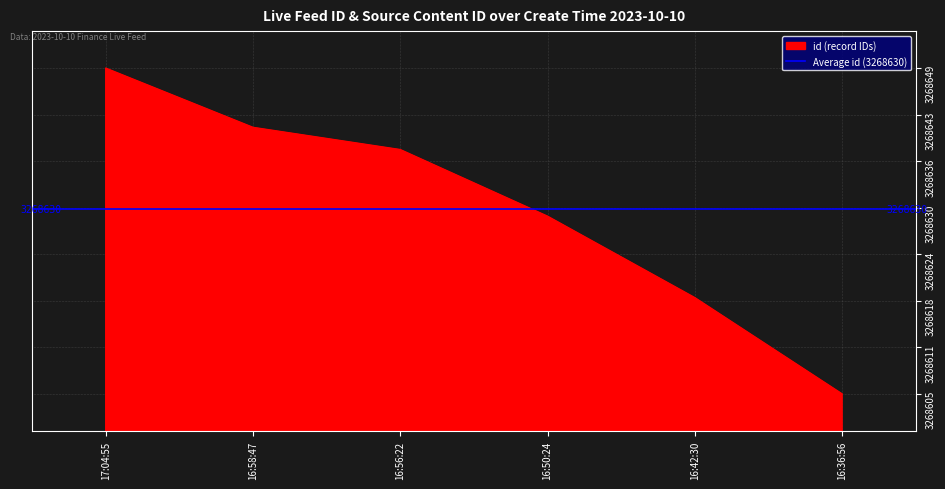

Which category has the lowest value in the id (record IDs) series?

16:36:56